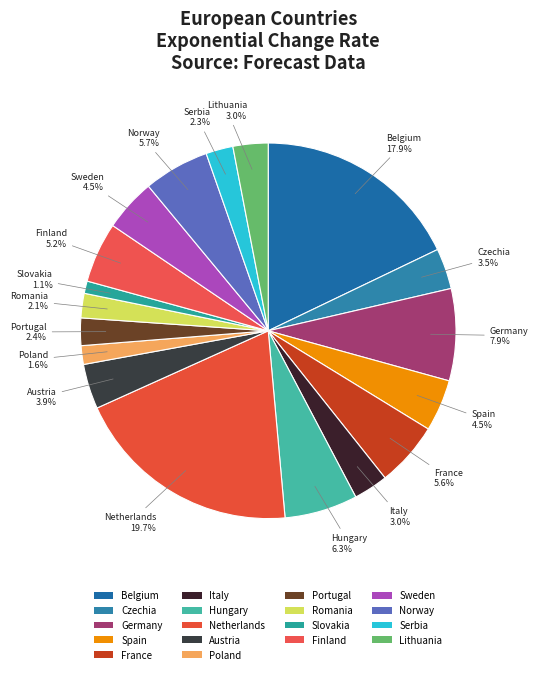

True or false: Belgium accounts for 18% of the total.

True